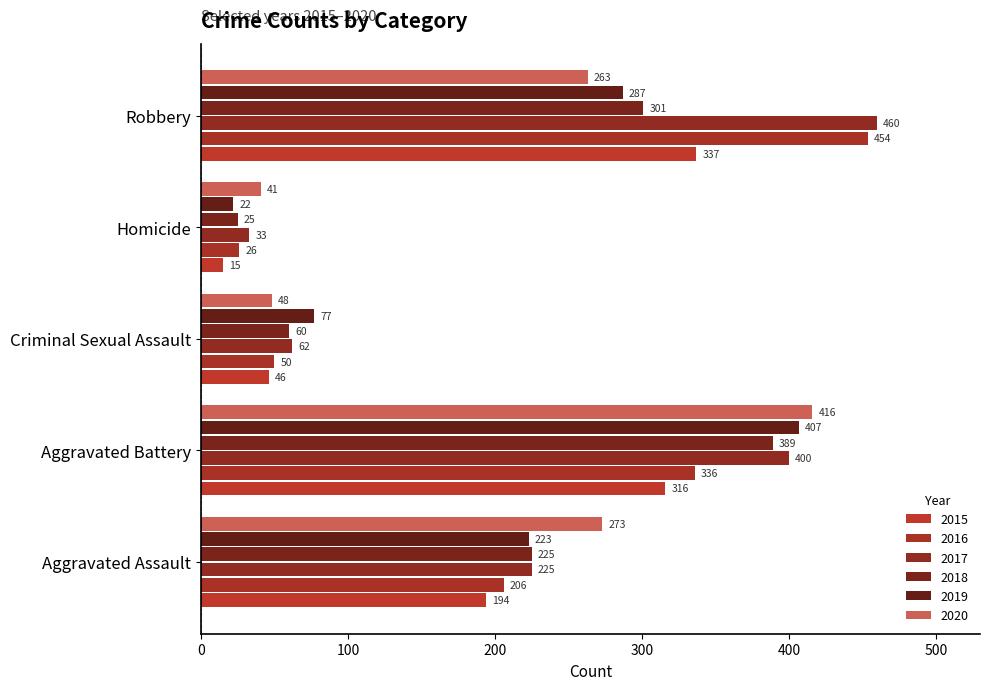

Between Homicide and Aggravated Assault, which is larger?

Aggravated Assault